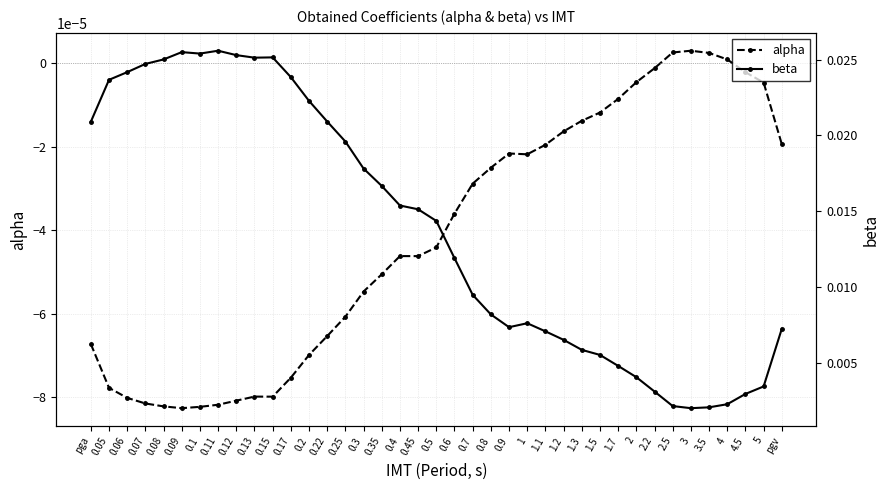

At which category does alpha reach its first local peak?

0.13